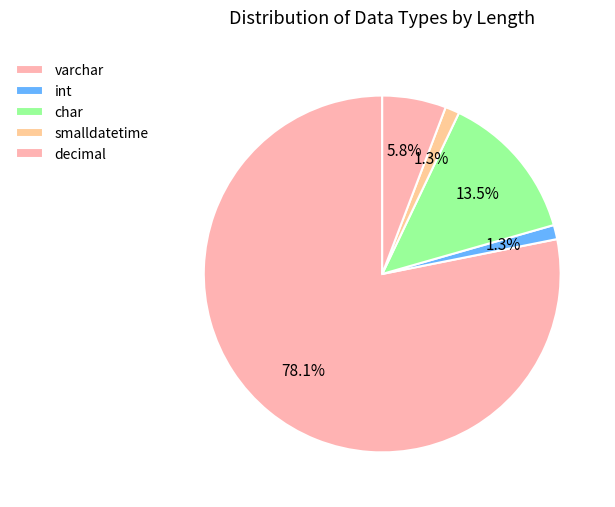

What is the largest slice in the pie chart?

varchar